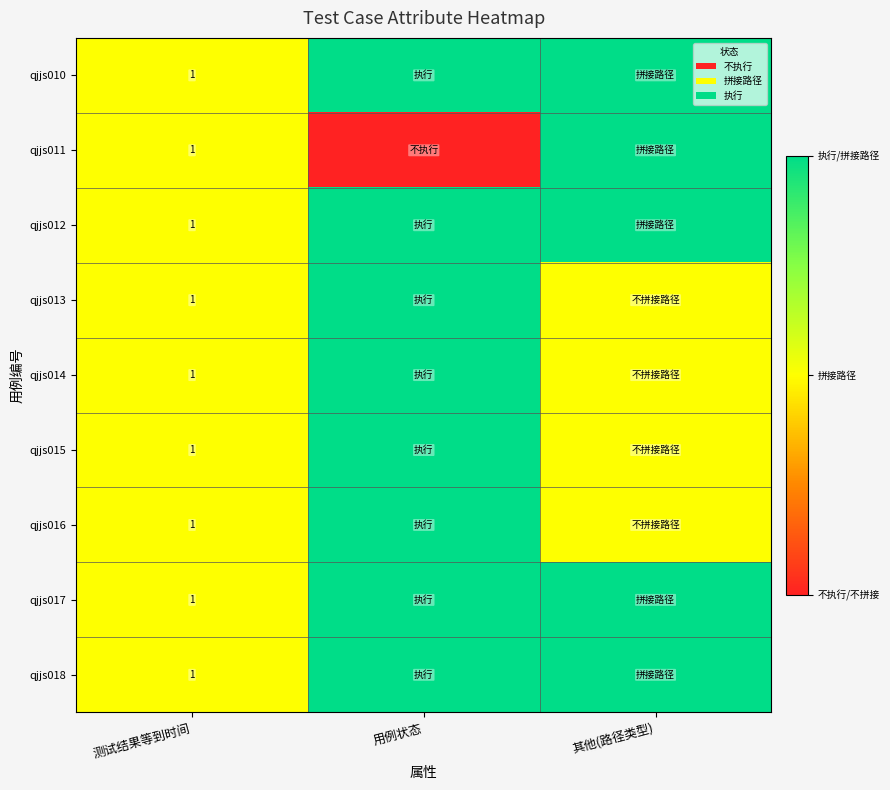

The value of qjjs013 at 测试结果等到时间 is 1. True or false?

True